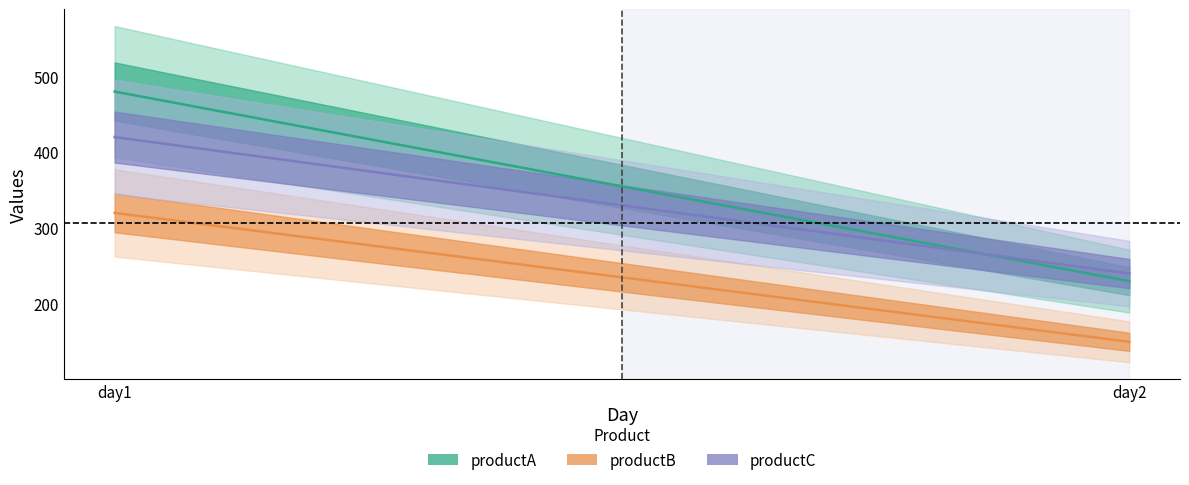

List the series in order of their overall mean, lowest first.

productB, productC, productA